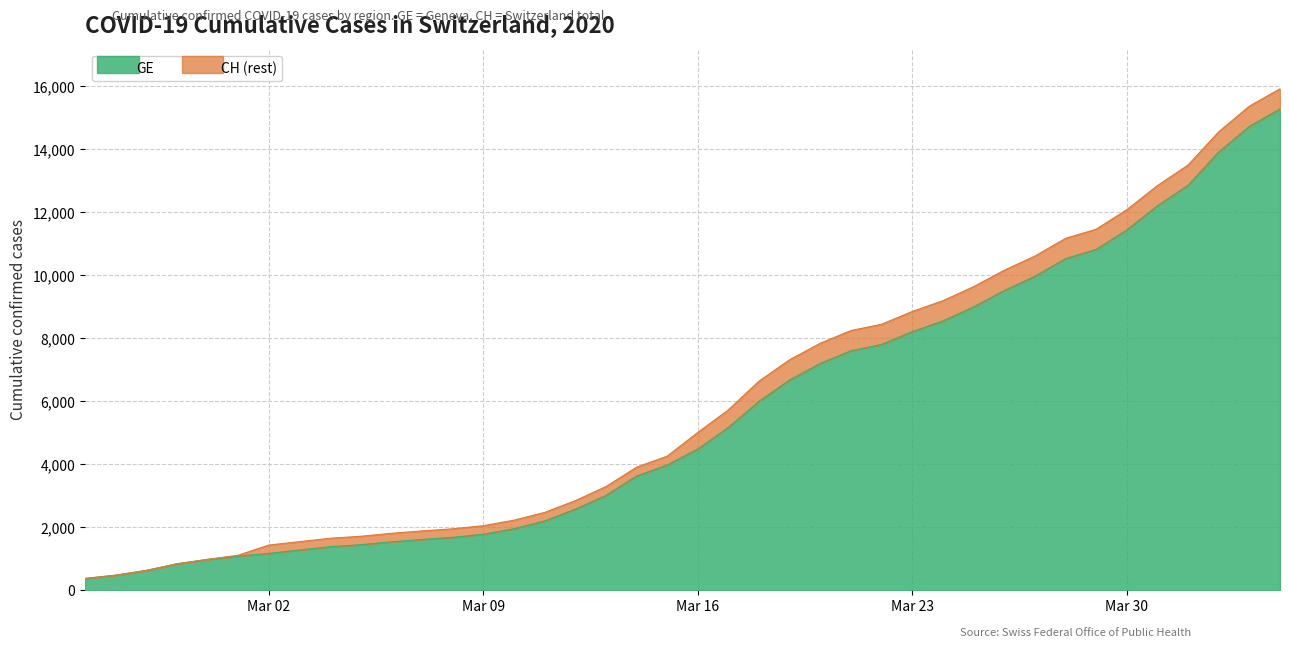

Which category has the highest value in the CH series?

2020-04-04